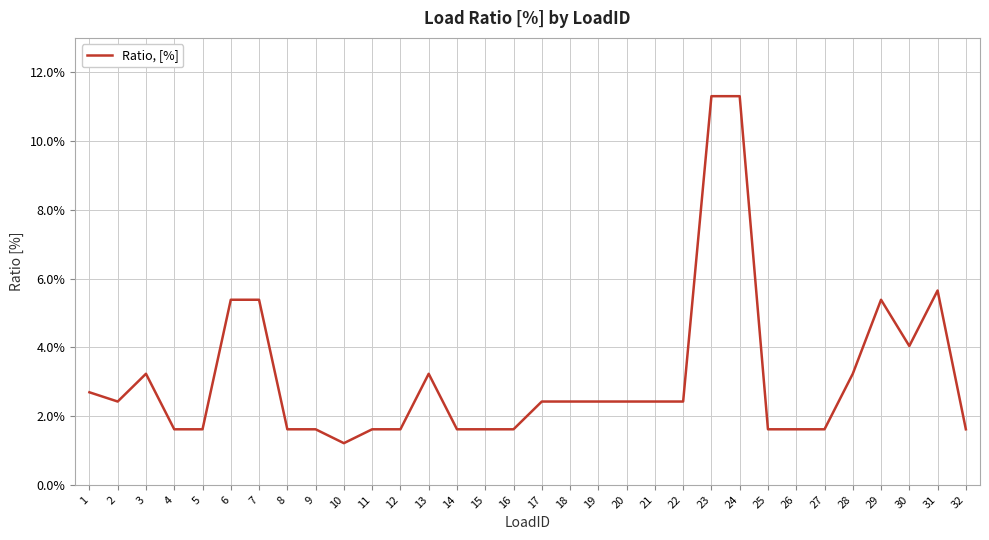

Which category has the highest value across all series?

23